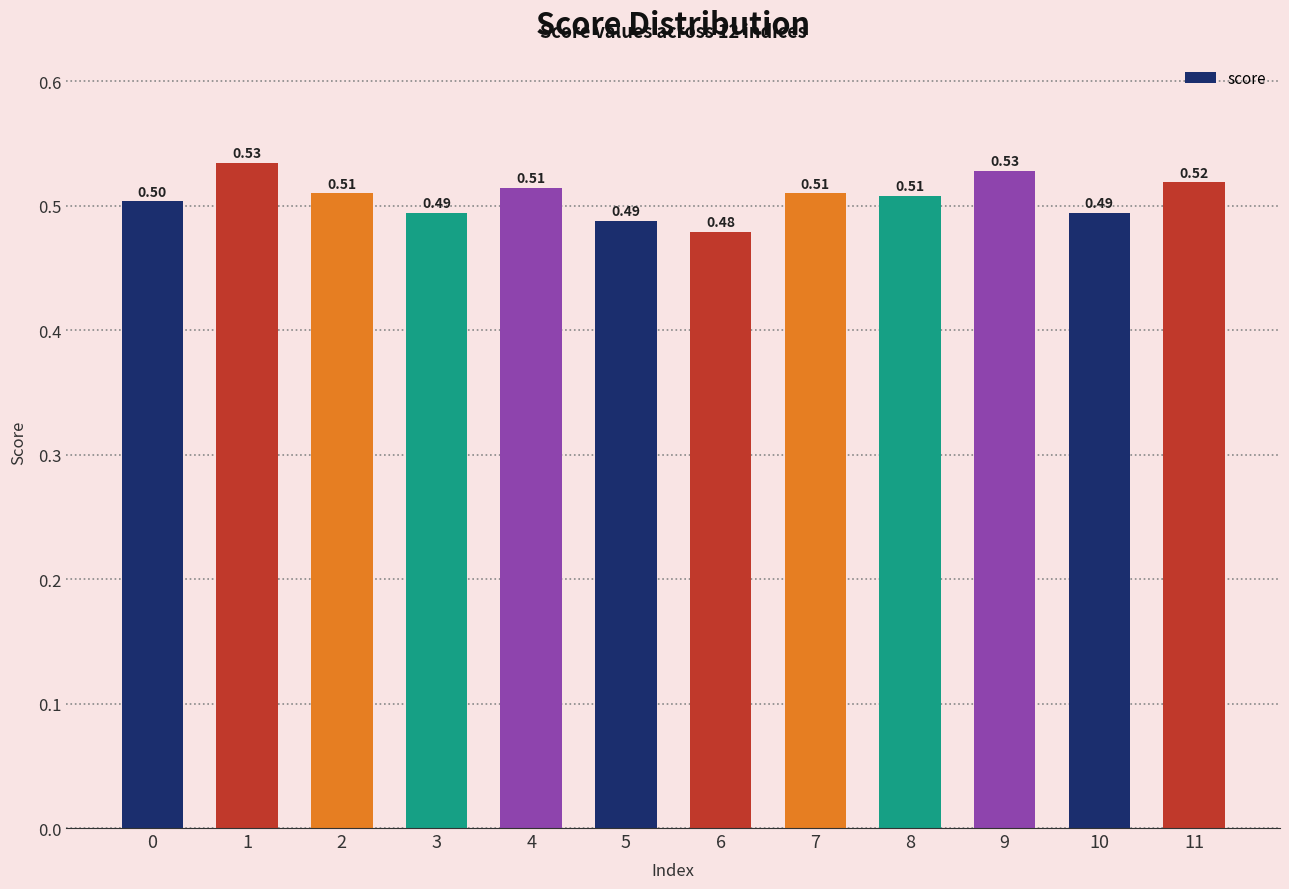

What is the minimum value shown in the chart?

0.5